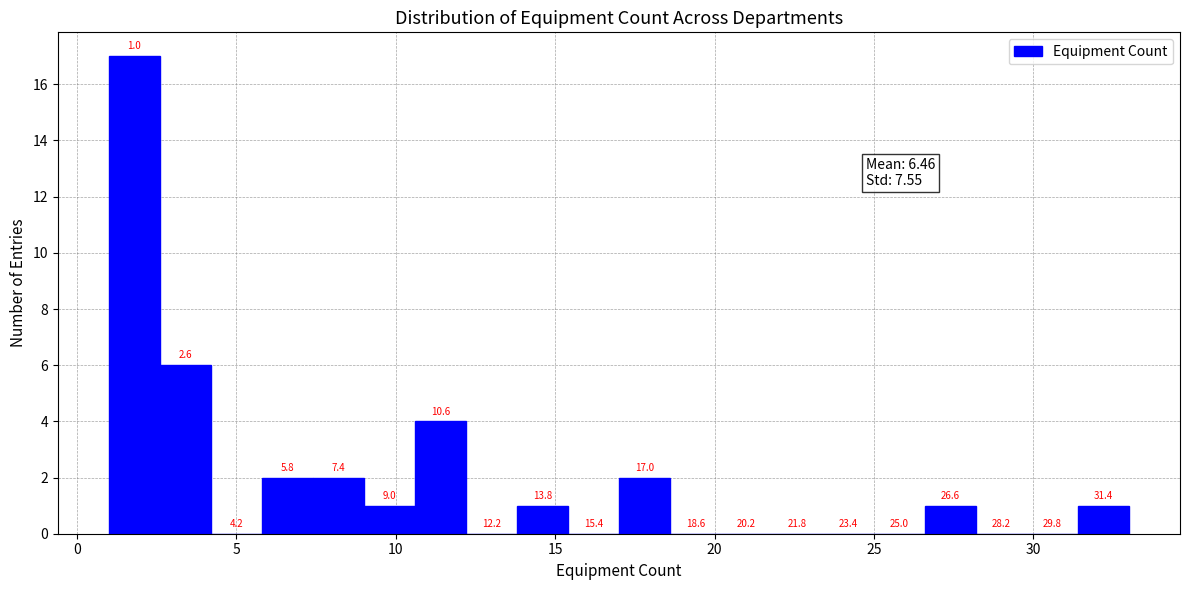

Around what value on the x-axis is the tallest bar? Give the approximate position of its centre, as read against the axis.

2.0